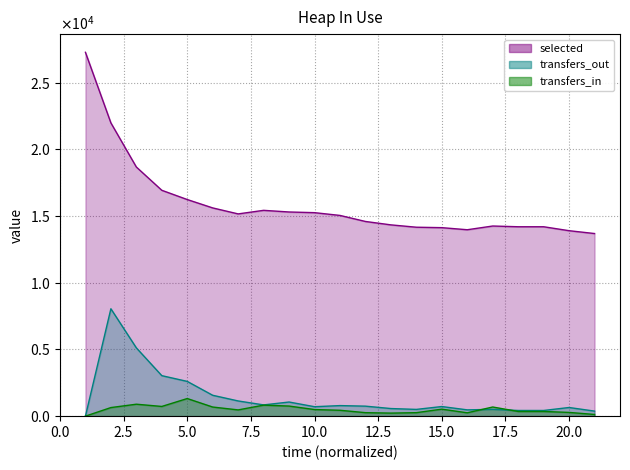

Reading left to right, list all the values displayed in this chart.

selected: 27278	21987	18678	16934	16240	15612	15163	15430	15307	15256	15049	14596	14341	14165	14132	13976	14255	14200	14200	13904	13691
transfers_in: 0	644	896	728	1321	684	469	826	757	496	441	262	229	262	525	252	686	352	352	280	128
transfers_out: 0	8051	5120	3037	2606	1565	1140	844	1060	708	792	750	571	507	721	472	510	426	426	649	379